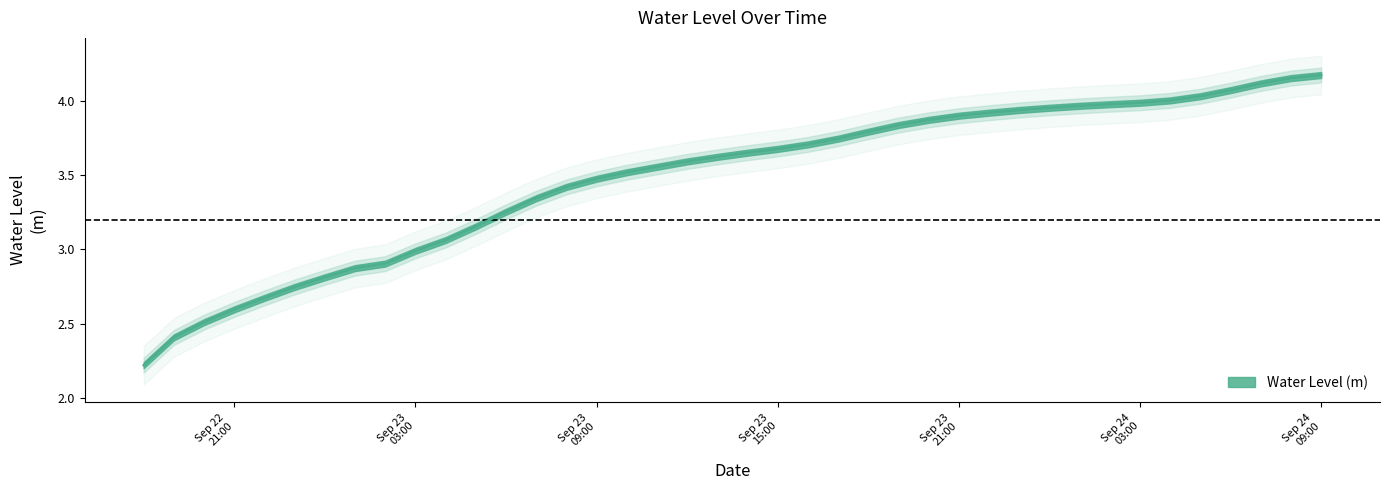

True or false: the data has more than 2 interior local peaks.

False